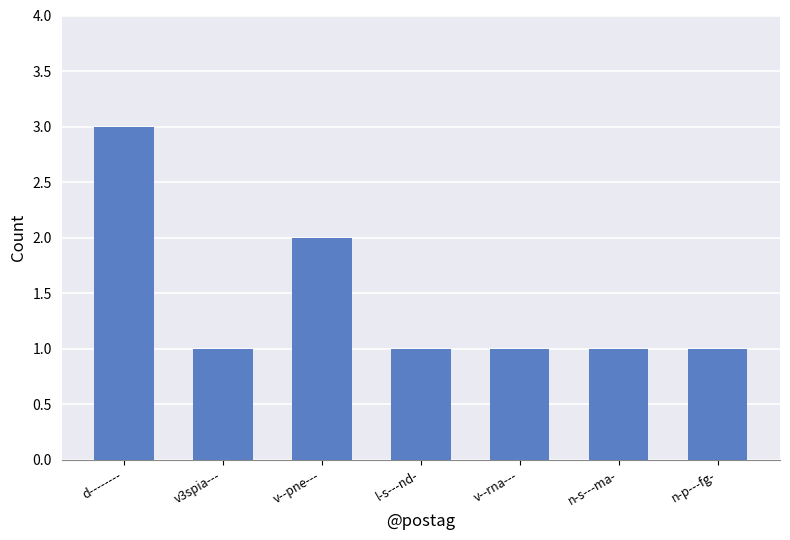

How many bars are there in total?

7